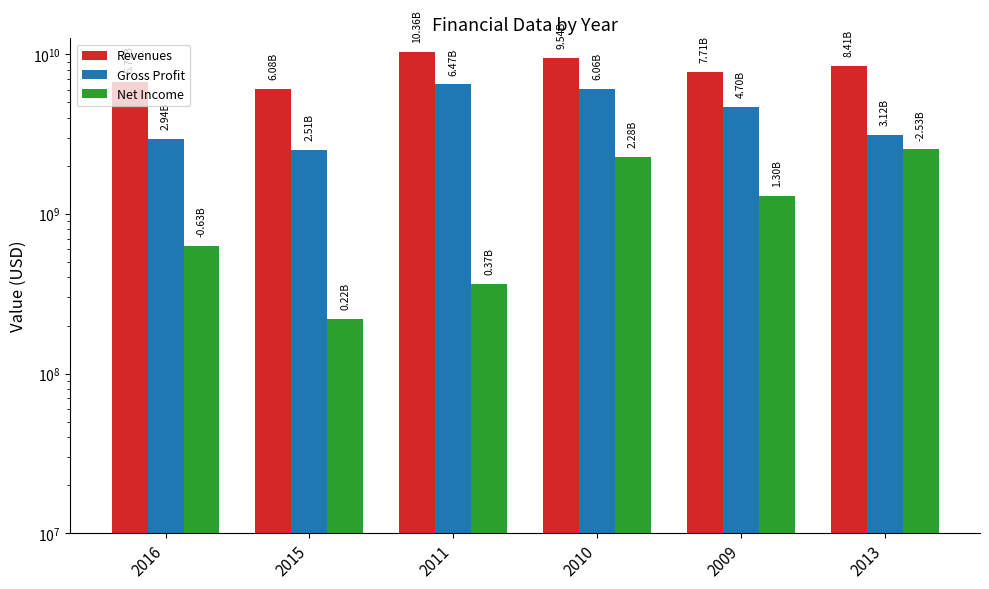

Reading left to right, transcribe all the data shown in this chart.

Revenues: 6711000000	6085000000	10358000000	9540000000	7705000000	8414000000
Gross Profit: 2939000000	2507000000	6468000000	6056000000	4697000000	3115000000
Net Income: 627000000	220000000	366000000	2277000000	1297000000	2534000000